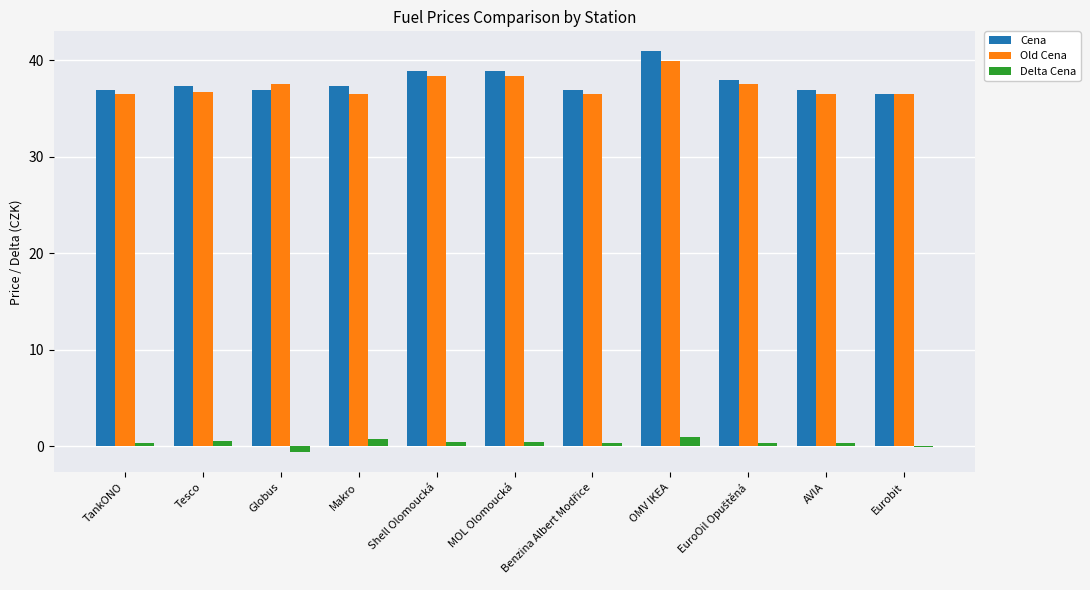

Does the chart contain stacked bars?

No